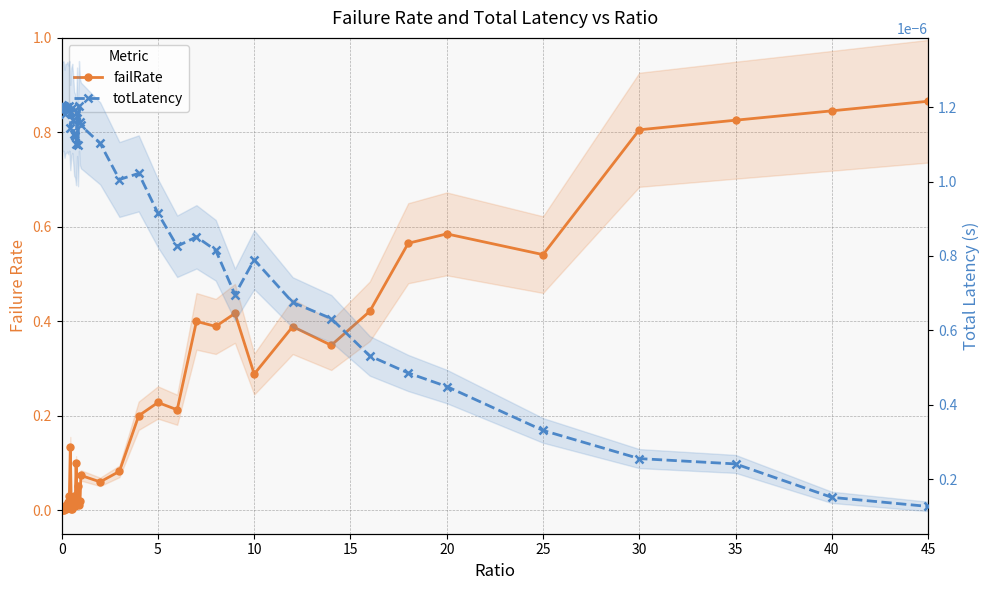

Rank the series by their average value, from lowest to highest.

totLatency, failRate